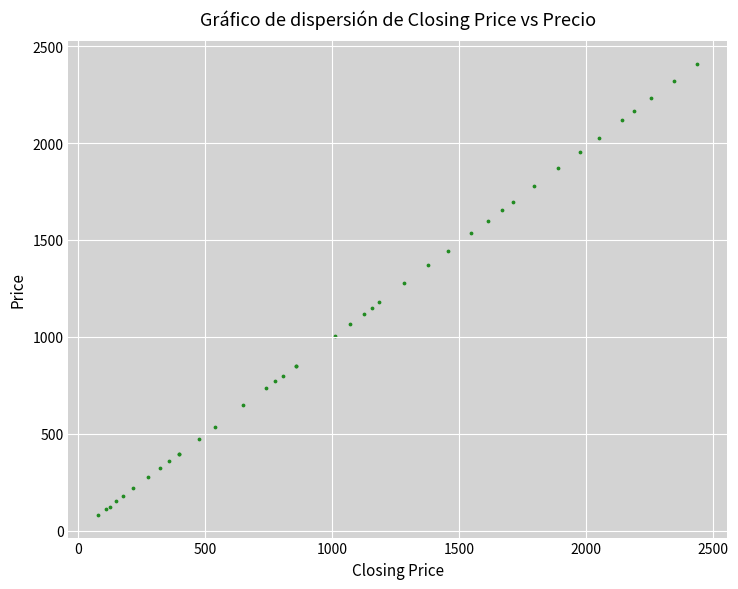

What Y value in the scatter plot is closest to 1244?

1278